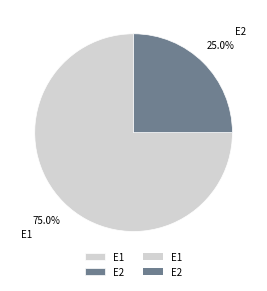

How many segments does this pie chart have?

2